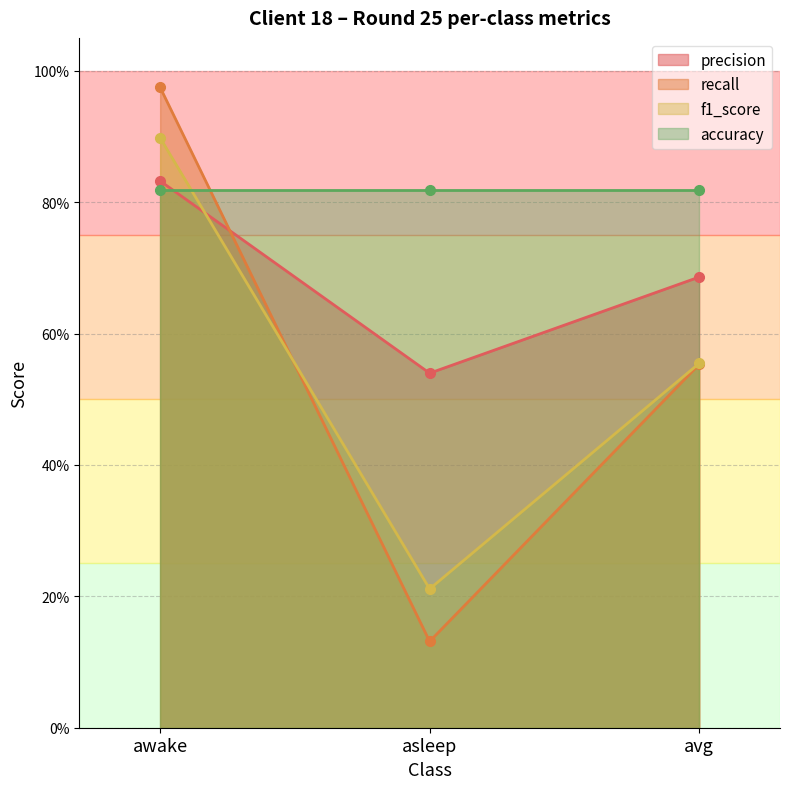

What is the maximum value shown in the chart?

1.0